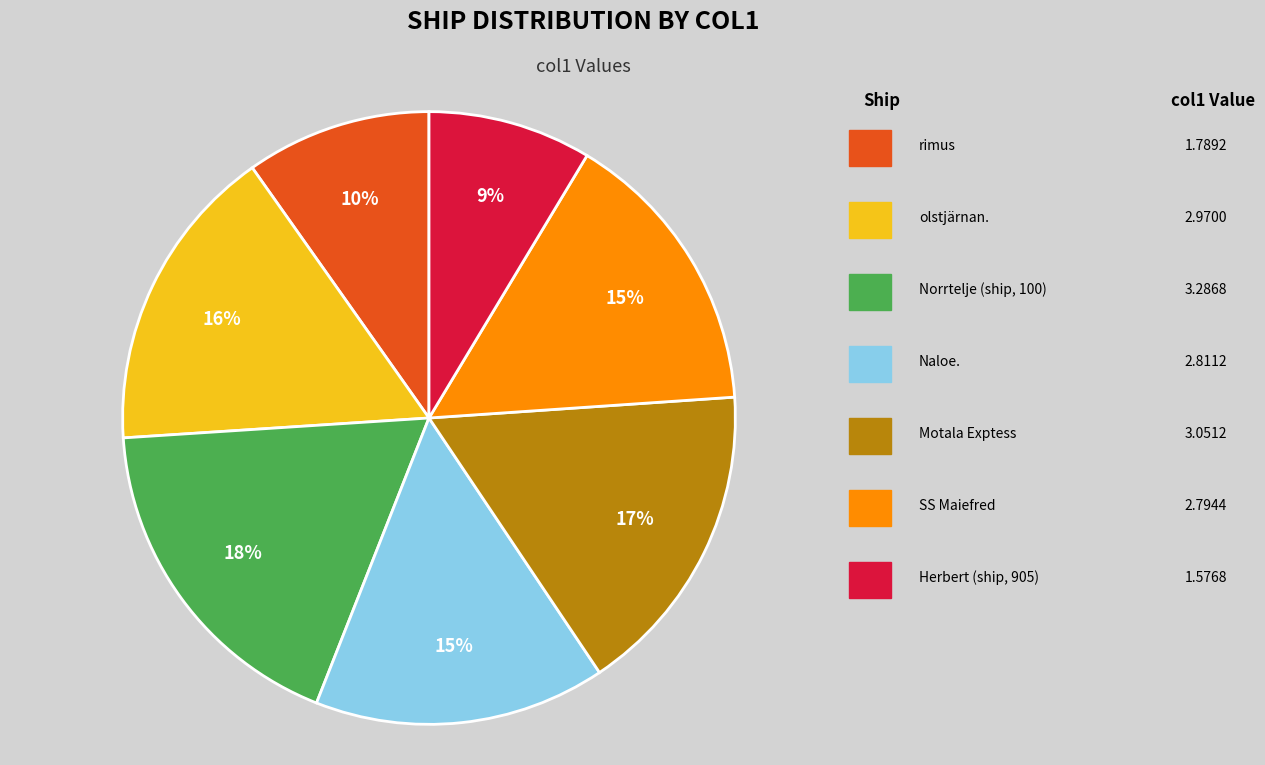

Does any single category account for the majority?

No